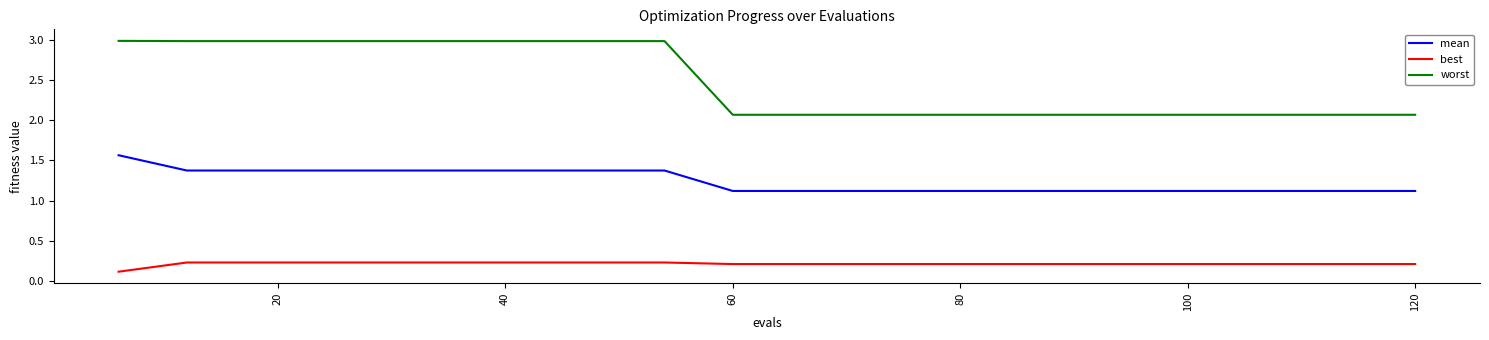

True or false: best and worst intersect in this chart.

False